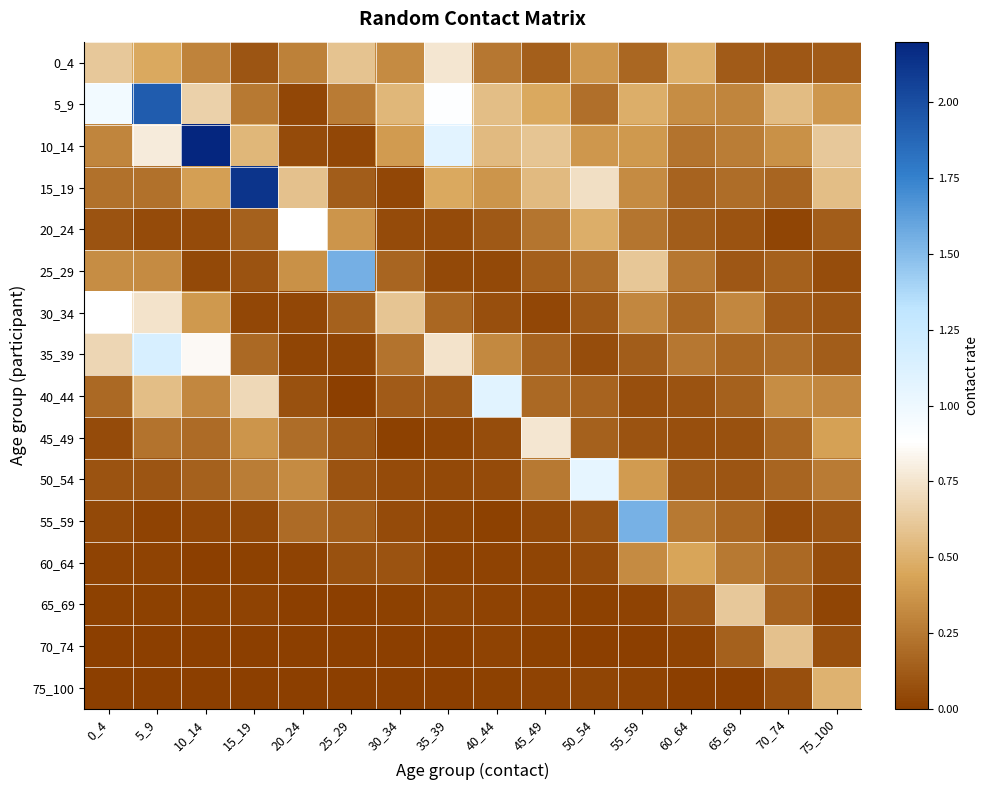

Between 45_49 and 0_4, which is larger?

0_4